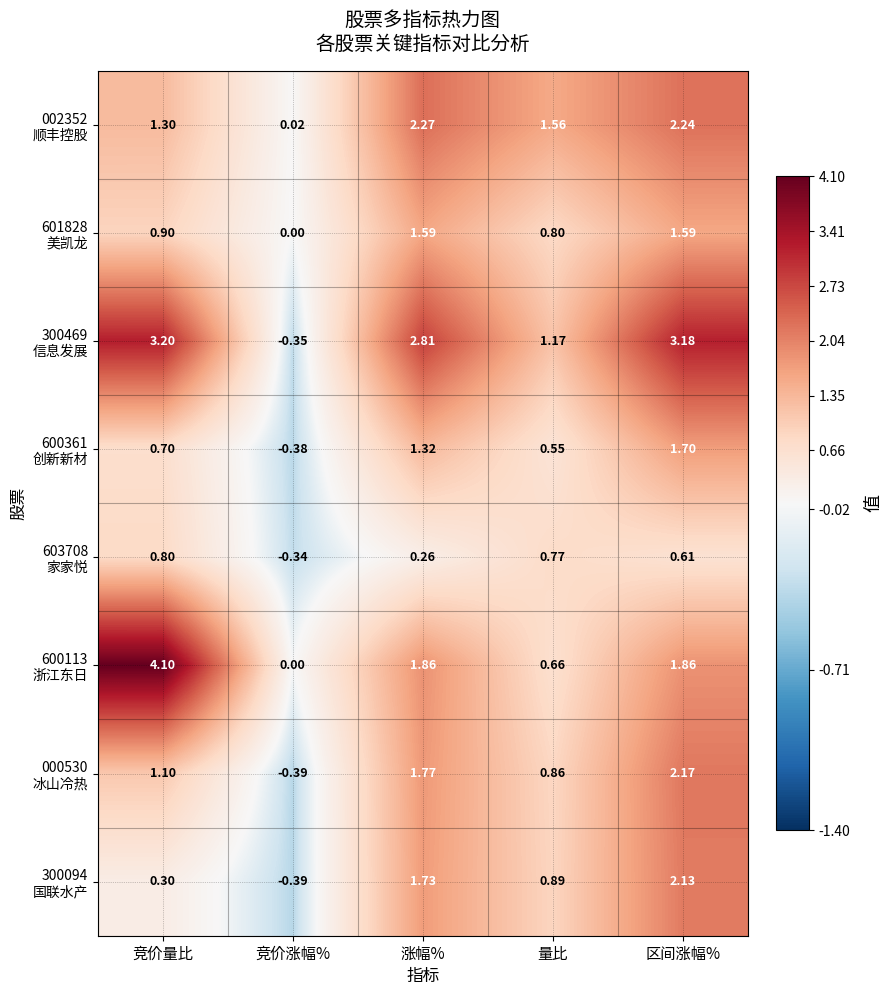

At which category does the chart reach its minimum across all series?

竞价涨幅%